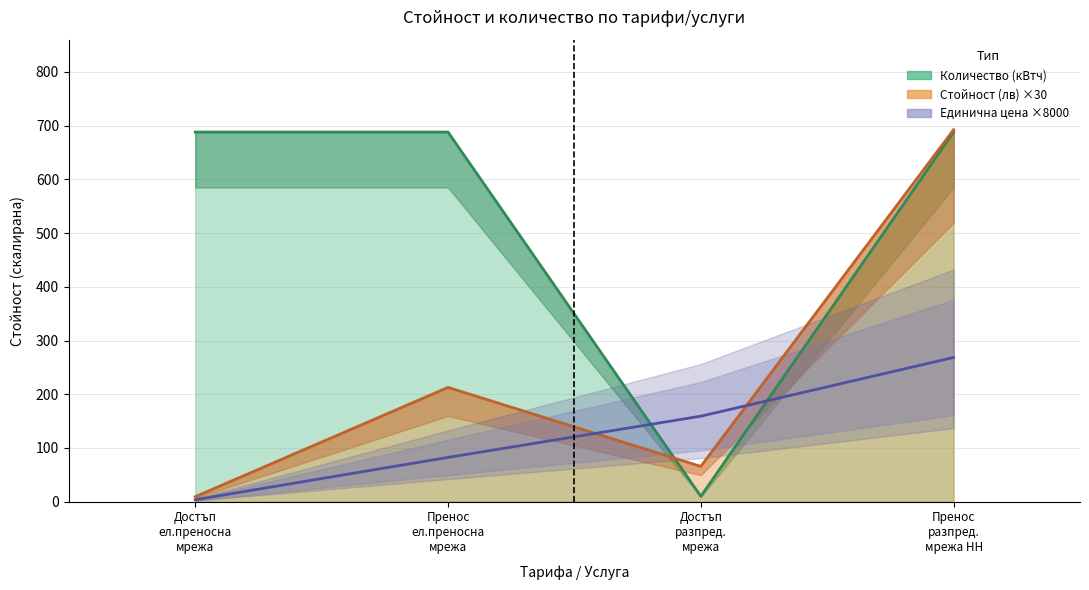

What is the spread (max minus min) of values at Достъп ел.преносна мрежа?

684.4